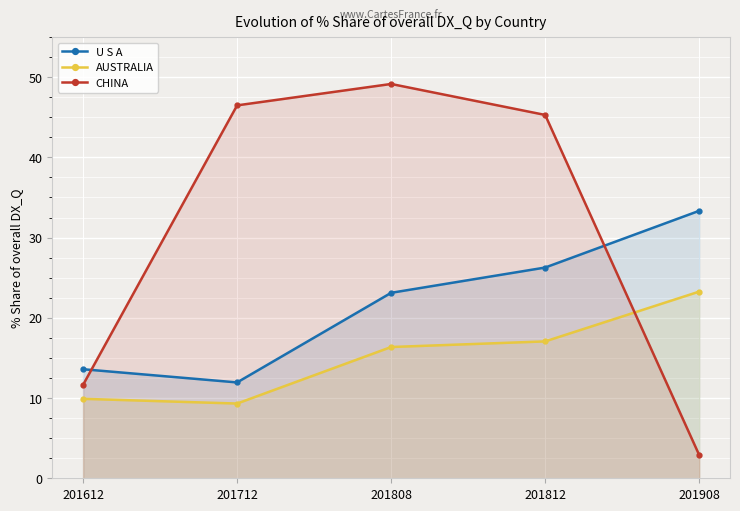

What is the difference between the maximum and second lowest values in the CHINA series?

37.5